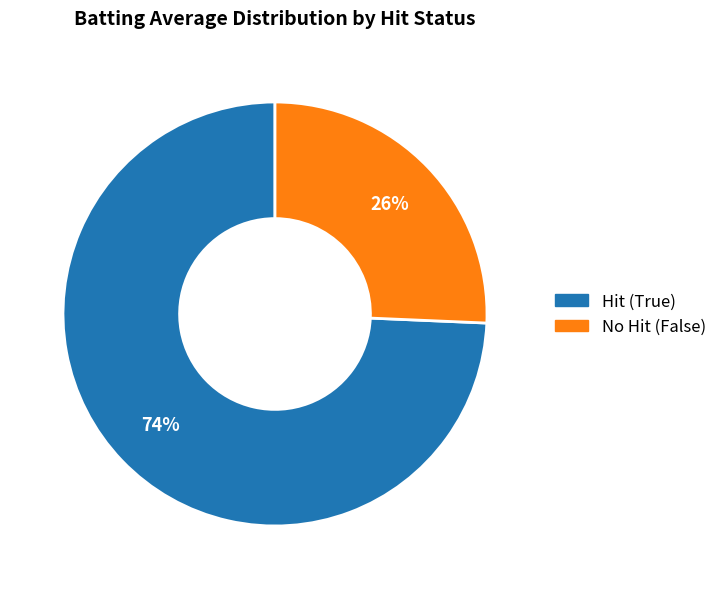

The Hit (True) slice represents 74% of the pie. True or false?

True